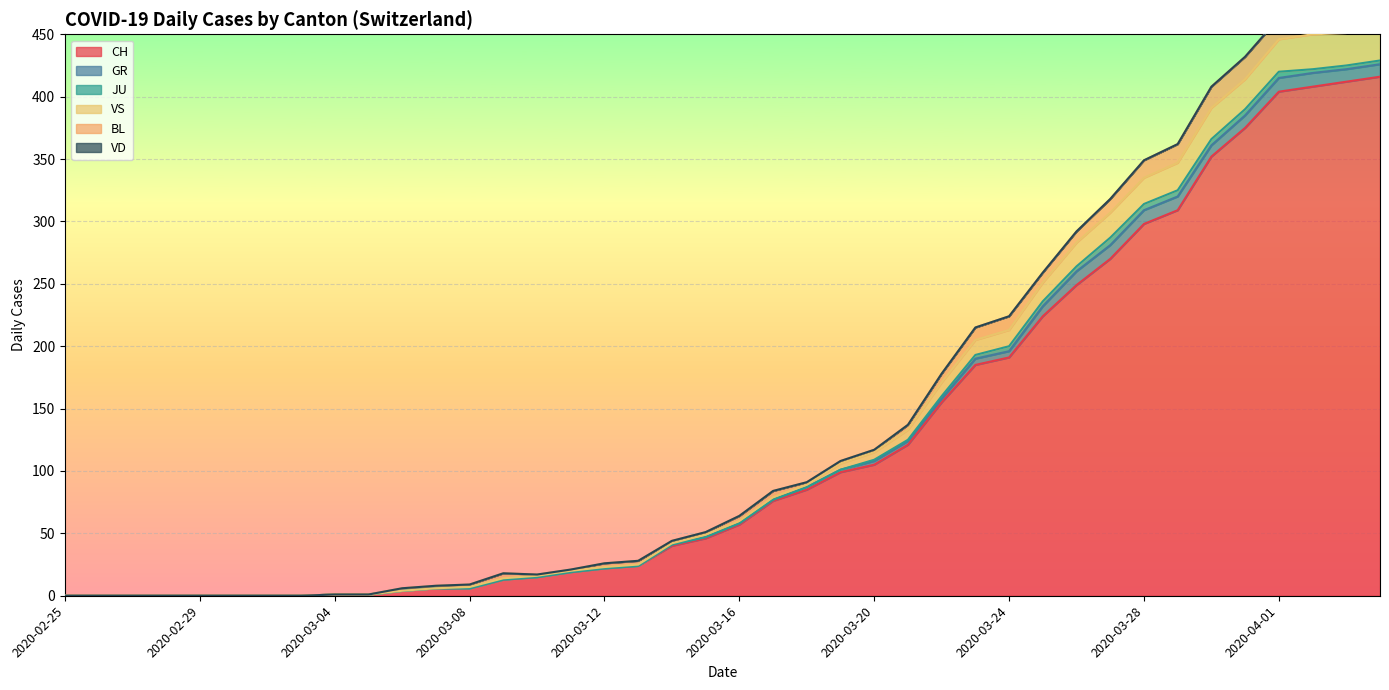

What value does the VS series have at 2020-03-11?

1